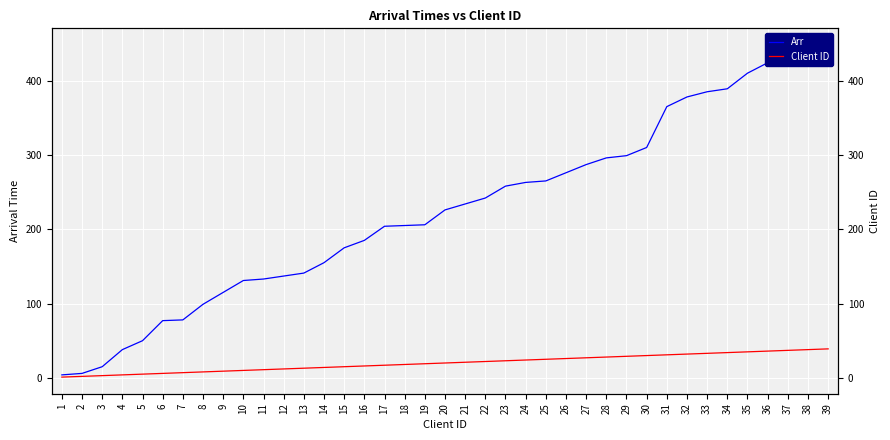

True or false: Client ID and Arr cross at least once.

False